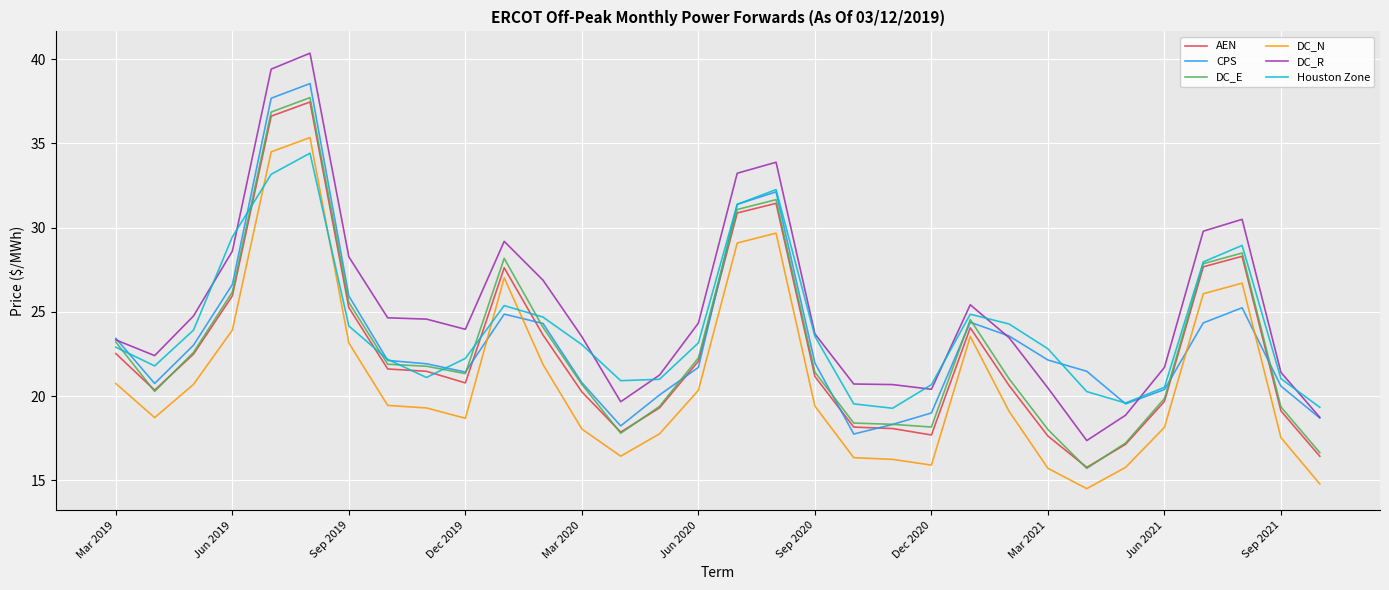

What is the sum of all DC_R values?

805.7